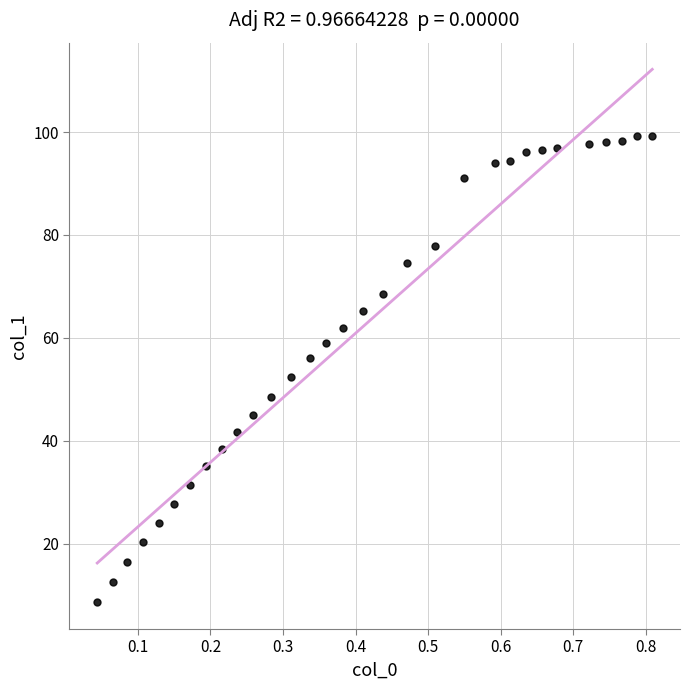

What is the range of Y values (max minus min)?

90.7